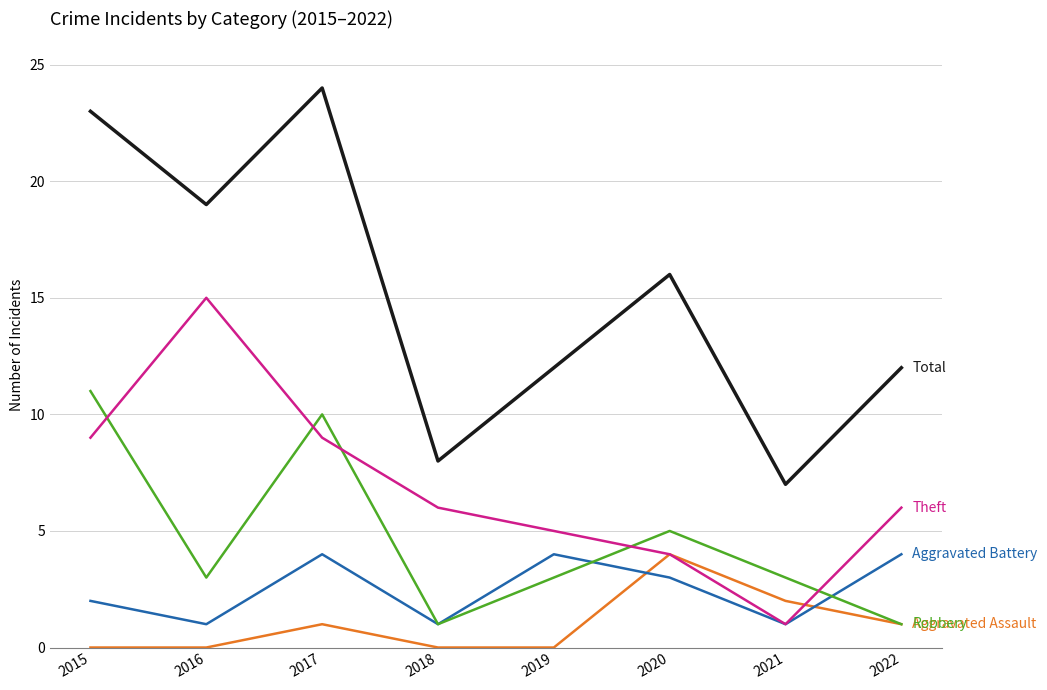

What is the difference between the highest and lowest values at 2020?

13